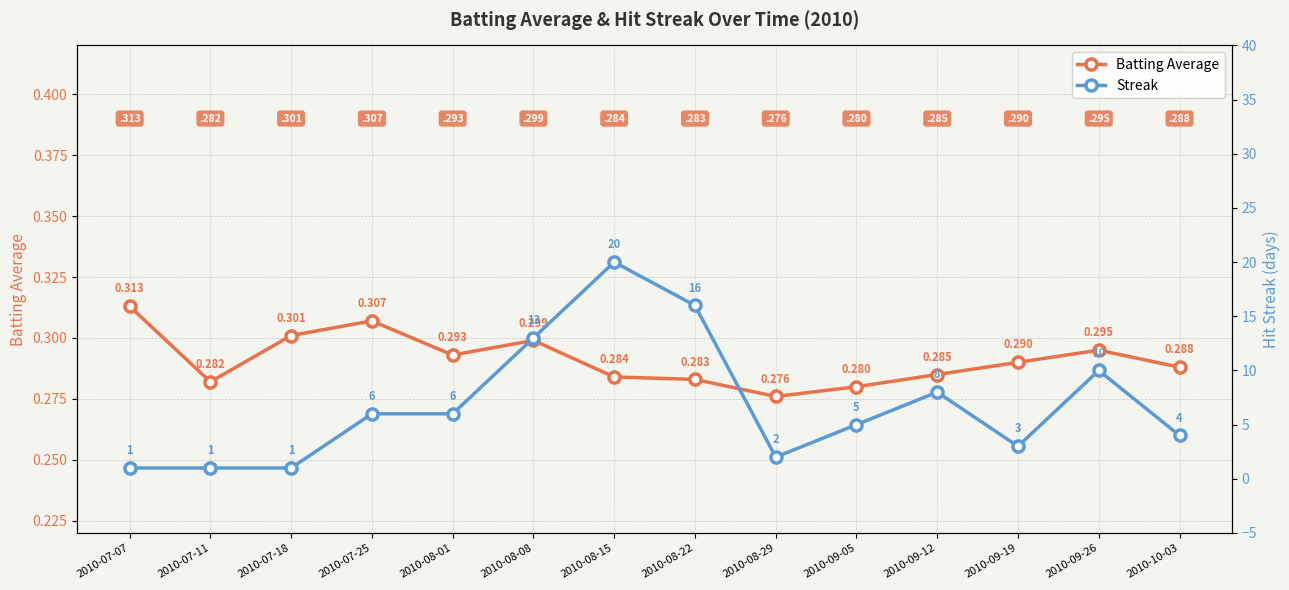

True or false: Batting Average and Streak cross at least once.

False